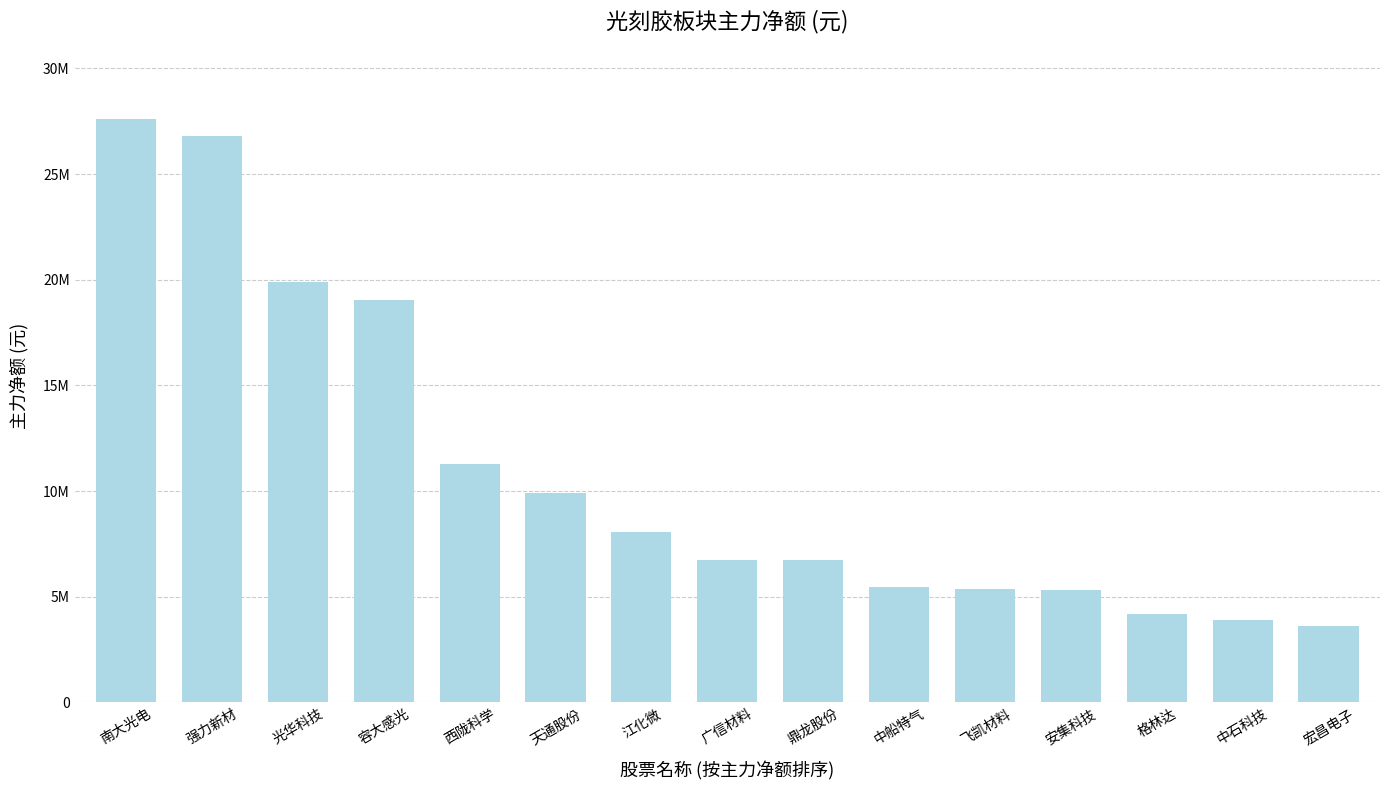

List the labels in order of value, smallest first.

宏昌电子, 中石科技, 格林达, 安集科技, 飞凯材料, 中船特气, 鼎龙股份, 广信材料, 江化微, 天通股份, 西陇科学, 容大感光, 光华科技, 强力新材, 南大光电